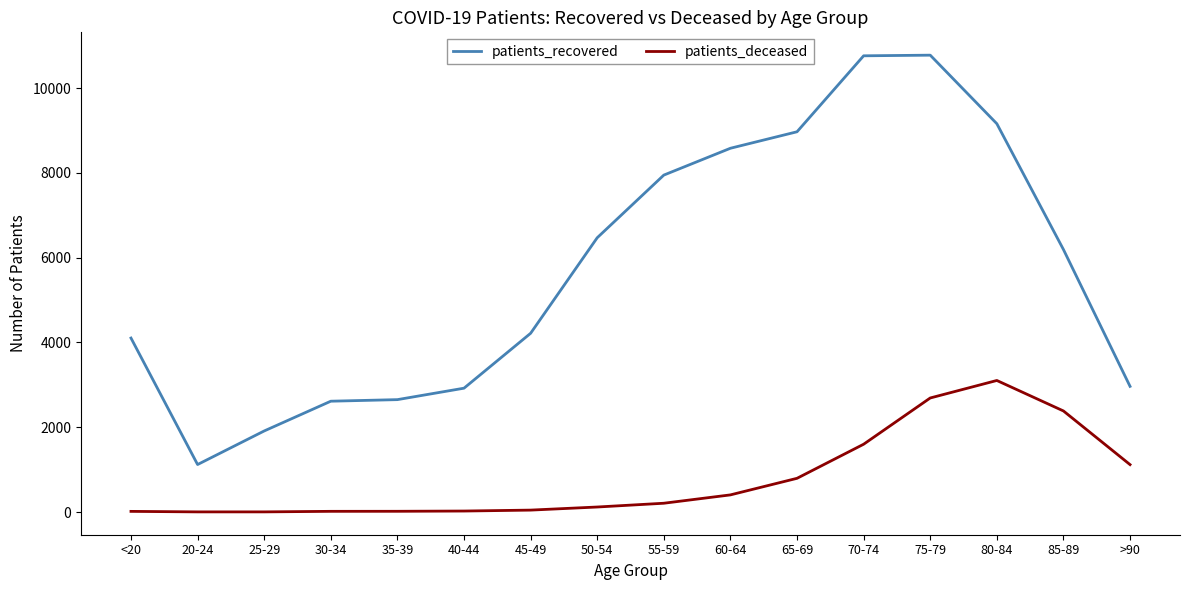

At which category is the sum across all series the highest?

75-79